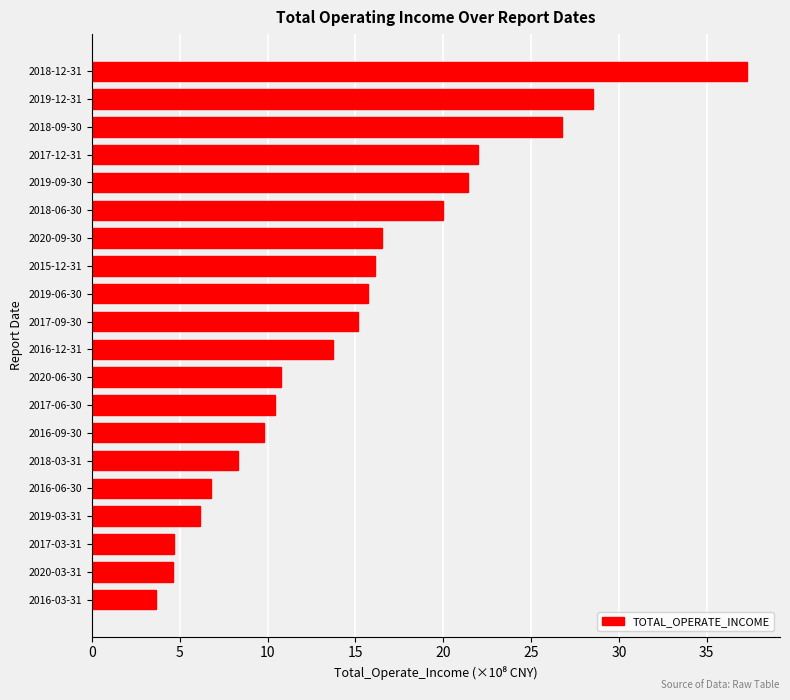

What is the difference between the values at 2016-12-31 and 2018-03-31?

5.4